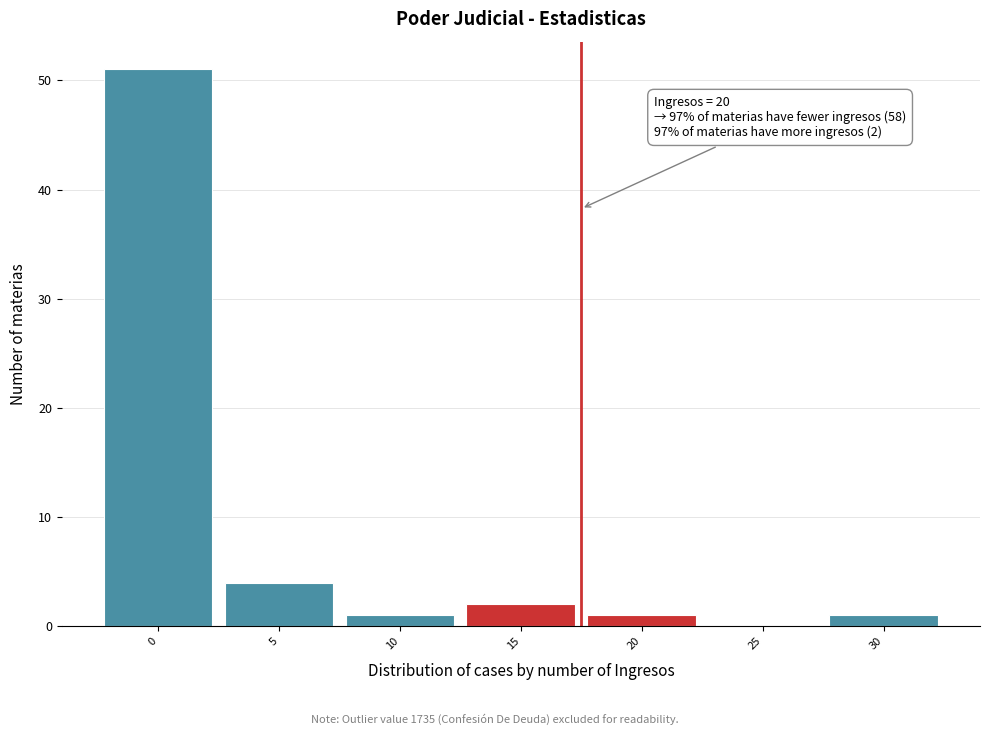

Reading right to left, extract all data points from this chart.

30=1	25=0	20=1	15=2	10=1	5=4	0=51